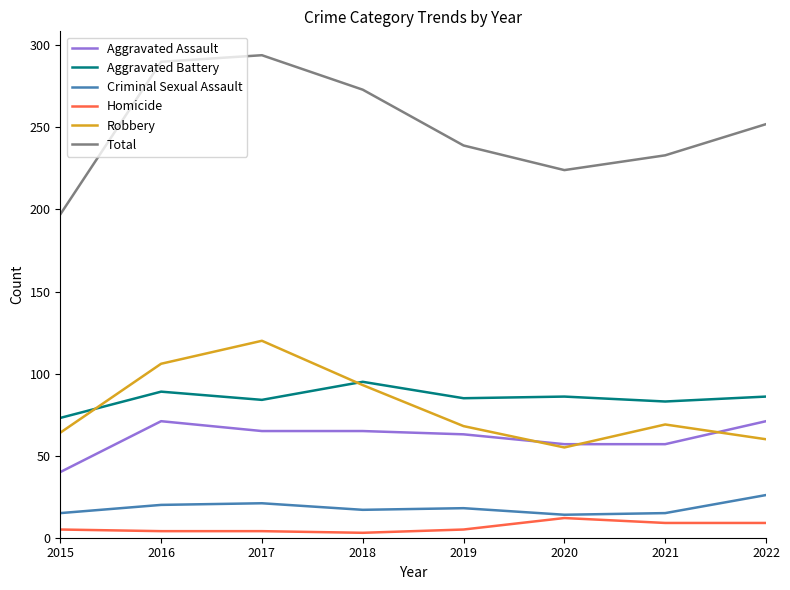

What is the maximum value for Aggravated Battery?

95